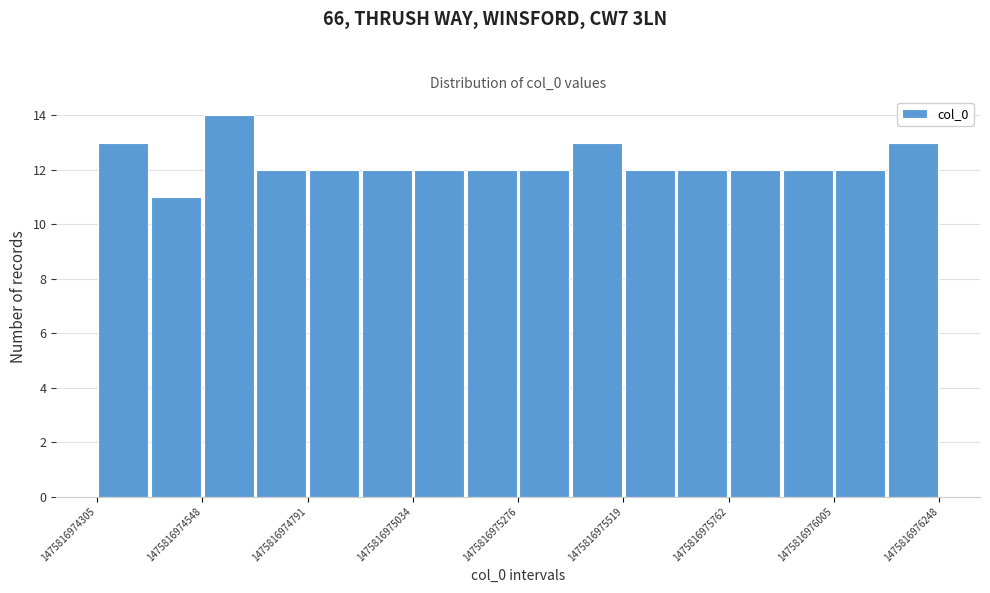

Read against the x-axis, roughly where is the centre of the tallest bar?

1475816974600